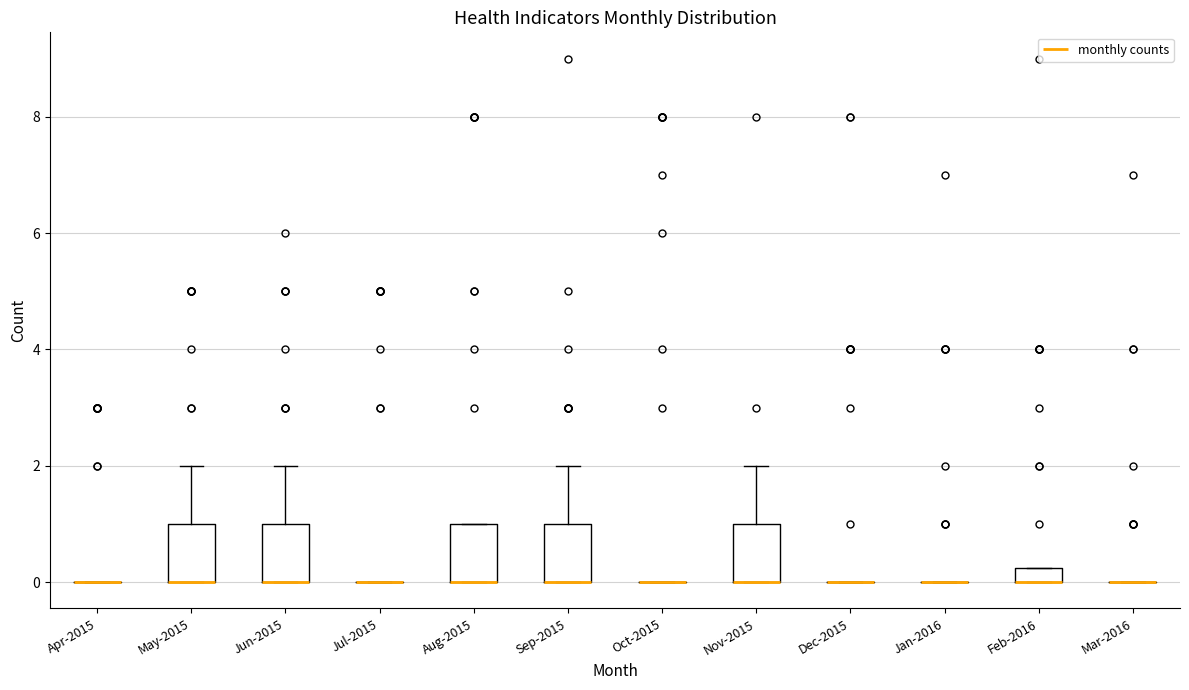

Where does the upper whisker of the box for May-2015 end on the y-axis? The values are not printed on the chart, so give them approximately, as read against the axis.

2.0